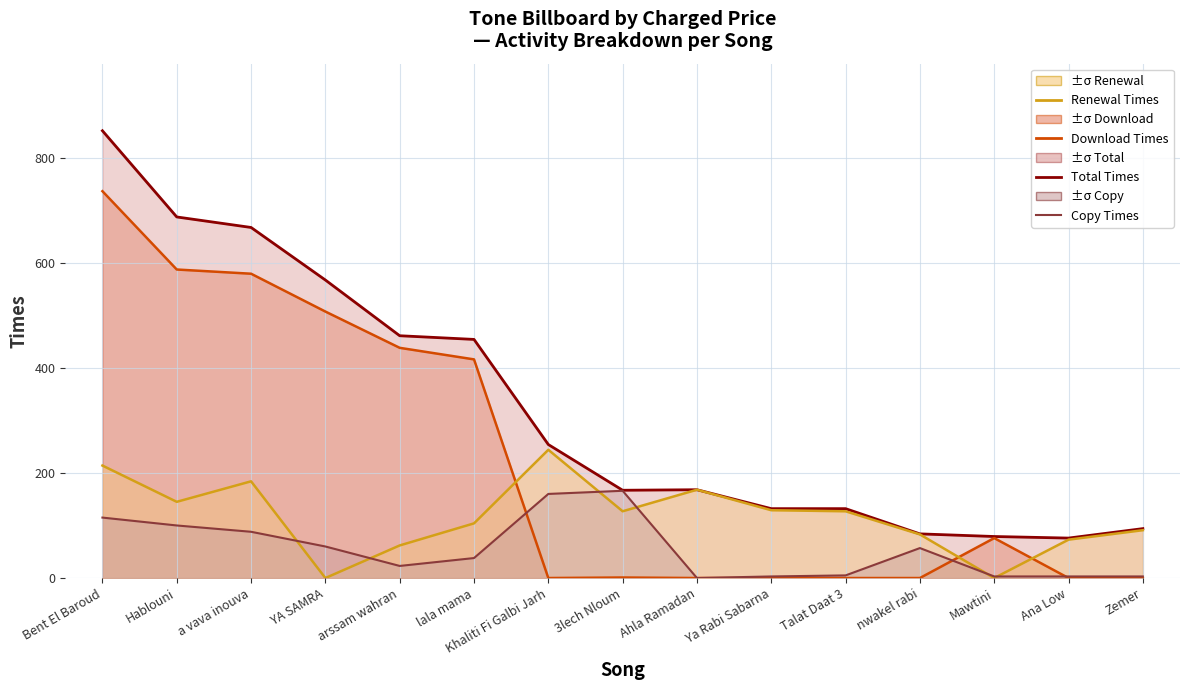

True or false: Copy Times has more than 2 interior local peaks.

False